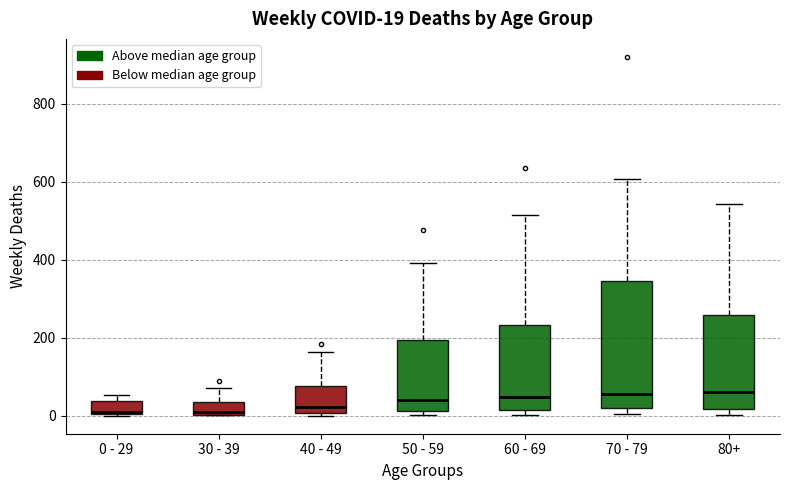

Comparing the boxes themselves (not the whiskers), which one is the tallest?

70 - 79